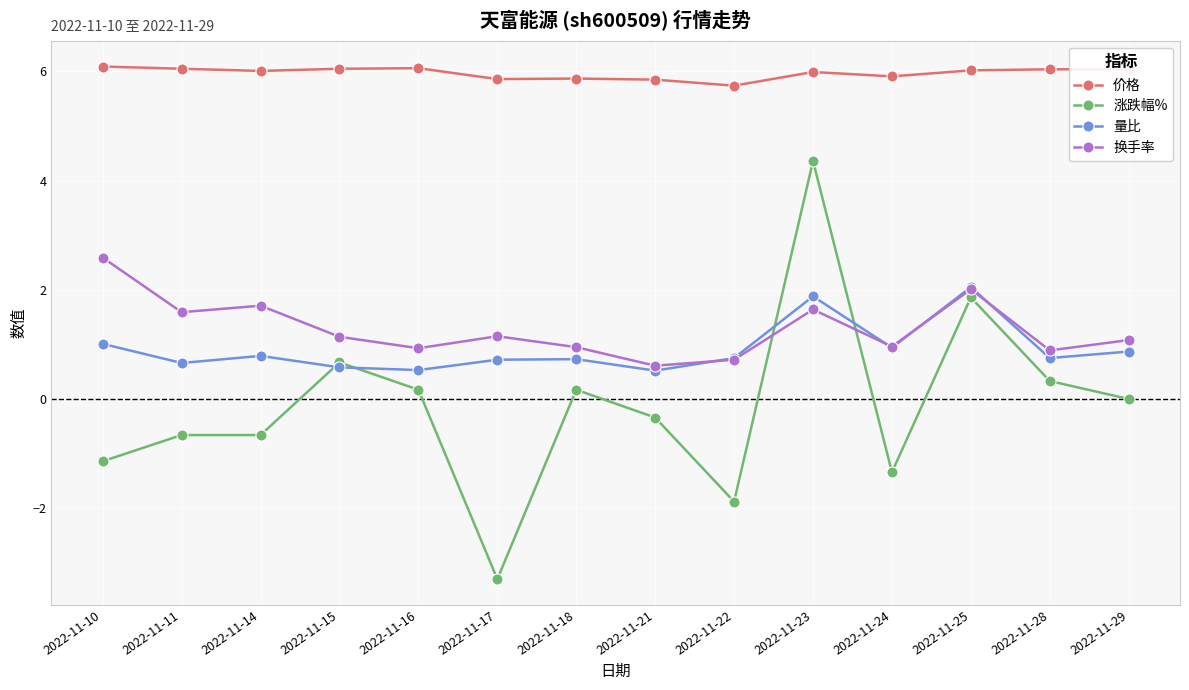

At which category does 量比 reach its first local peak?

2022-11-14